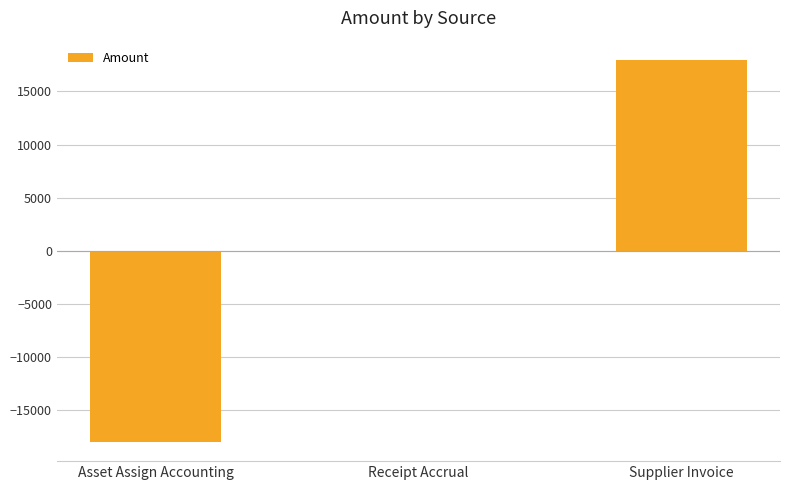

The chart shows a value of 17982 at Supplier Invoice. True or false?

True